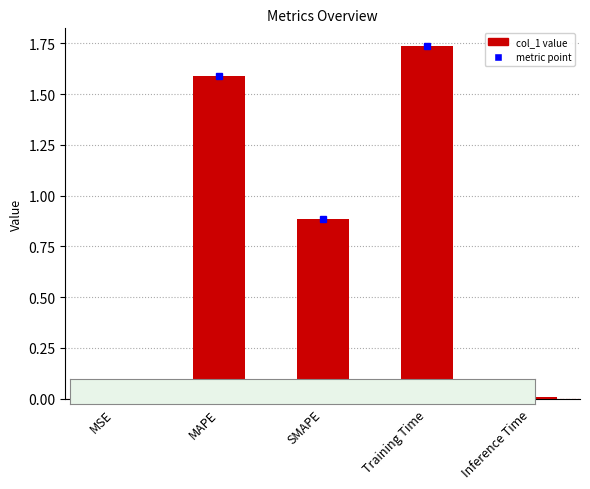

Are the bars grouped side by side (vs. stacked)?

No